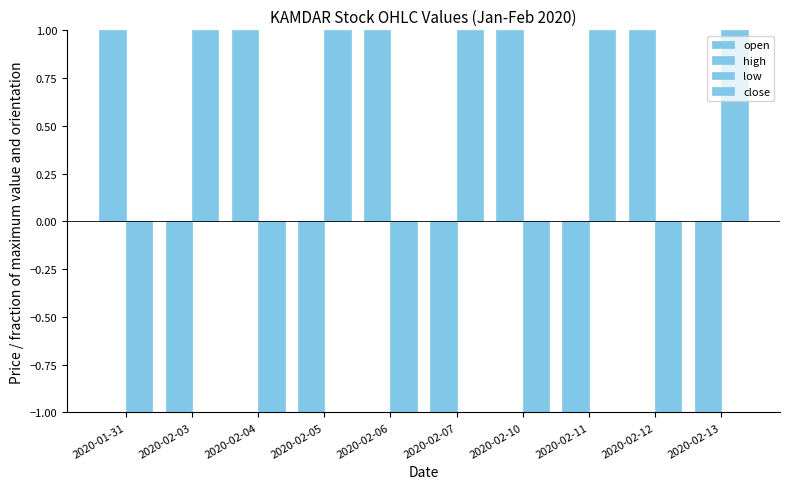

How many values in the low series are below 1?

5